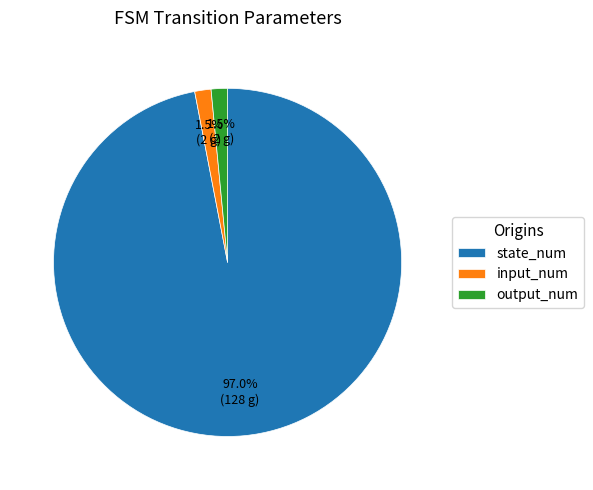

Does input_num account for over 50% of the chart?

No